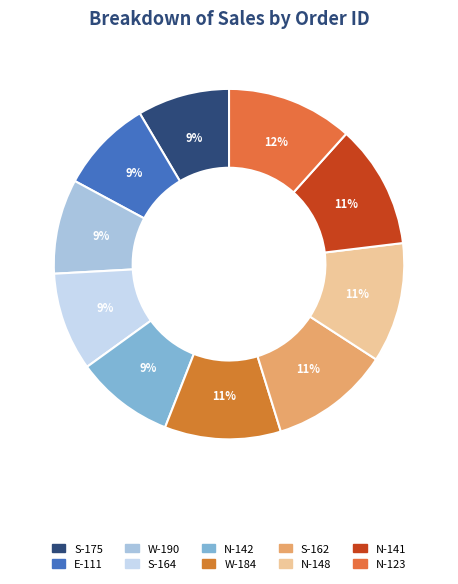

Which category has the biggest portion of the pie?

N-123